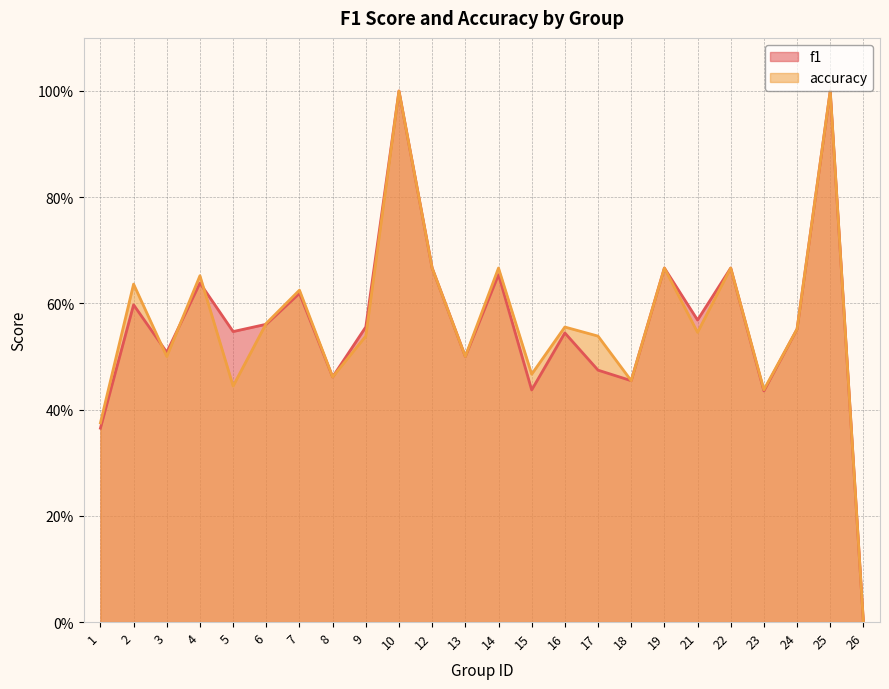

Which has a higher value, 9 or 1?

9